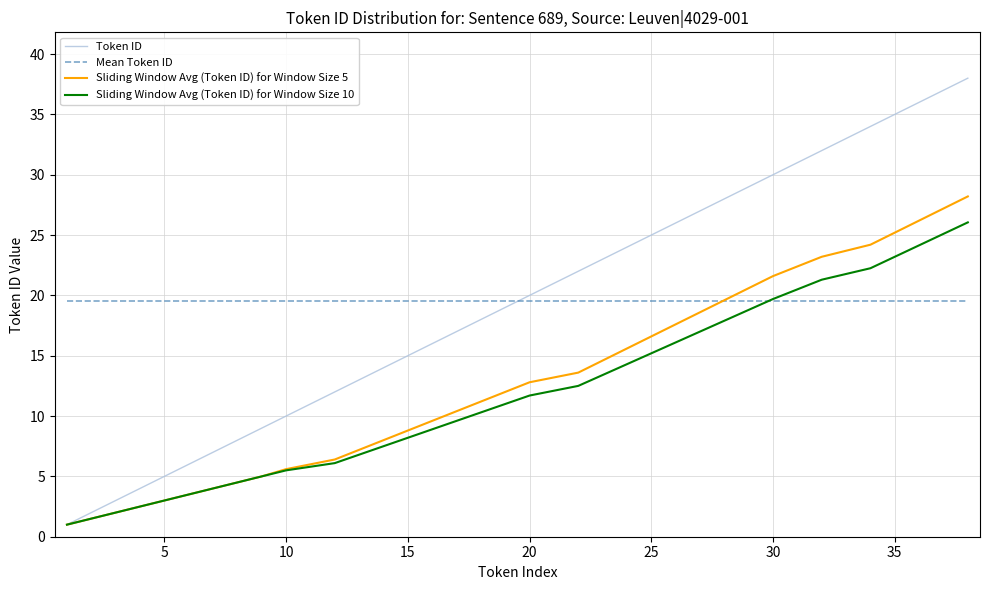

What are all the series names shown in the legend?

Token ID, Mean Token ID, Sliding Window Avg (Token ID) for Window Size 5, Sliding Window Avg (Token ID) for Window Size 10